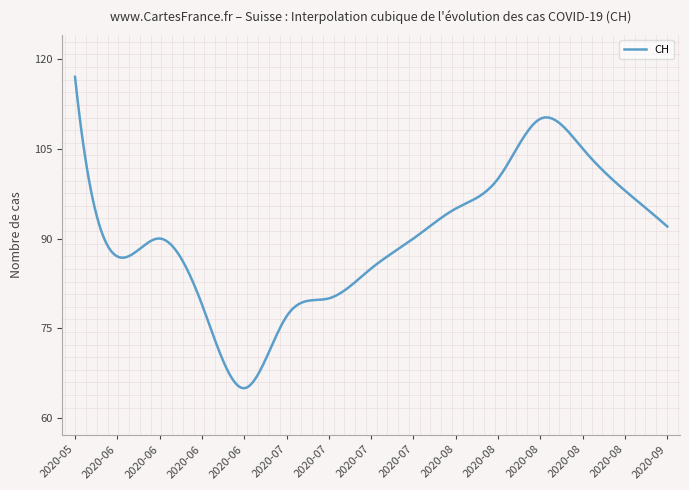

What is the difference between the maximum and minimum values?

52.0